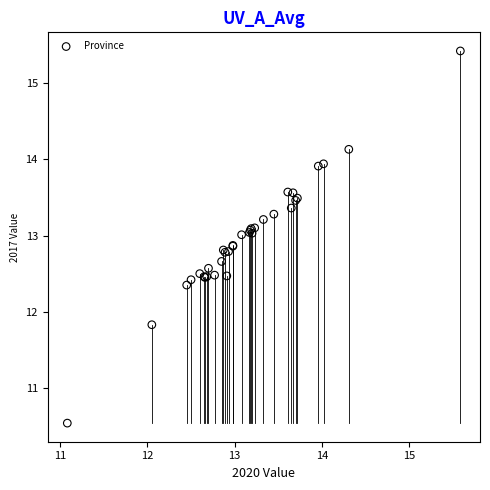

What Y value in the scatter plot is closest to 12?

11.8